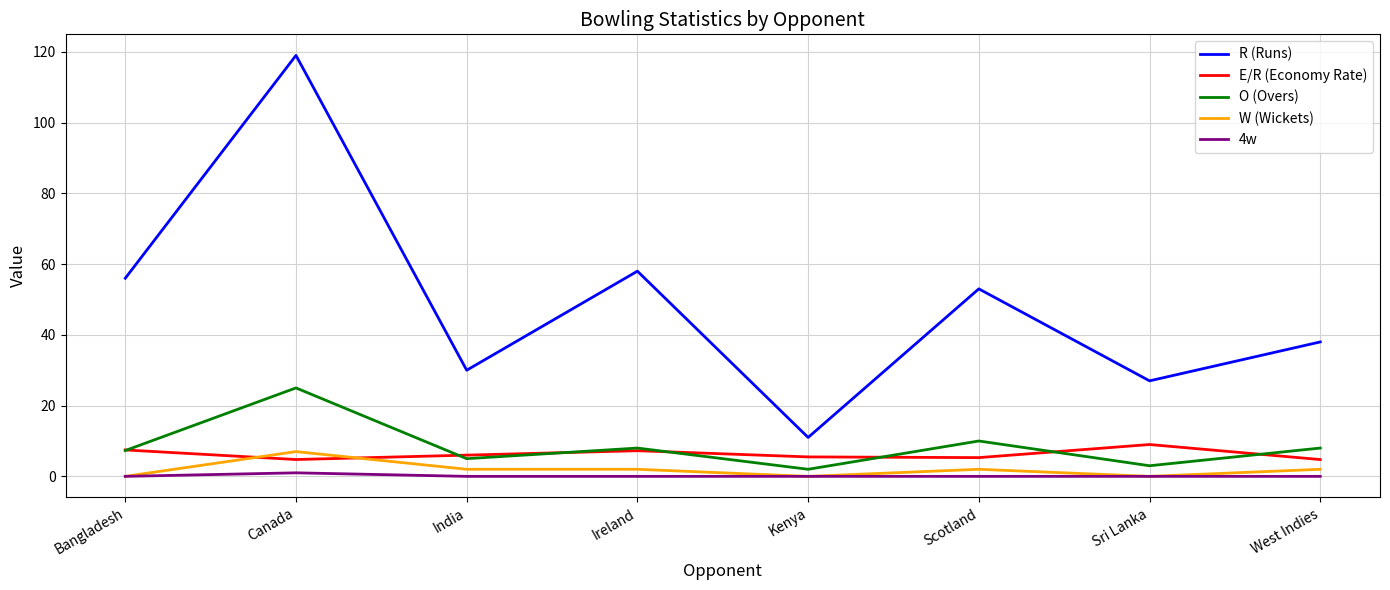

True or false: R (Runs) has a value of 56.0 at Bangladesh.

True